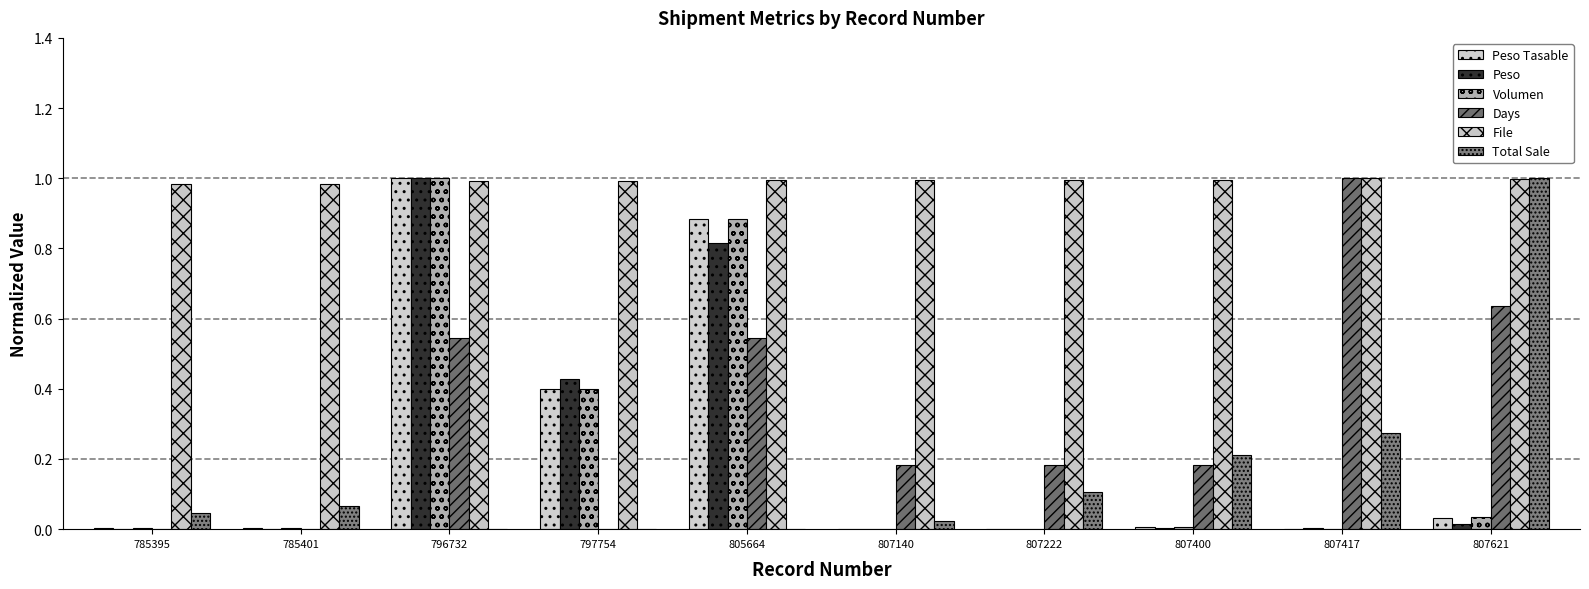

Which category has the lowest value across all series?

807140